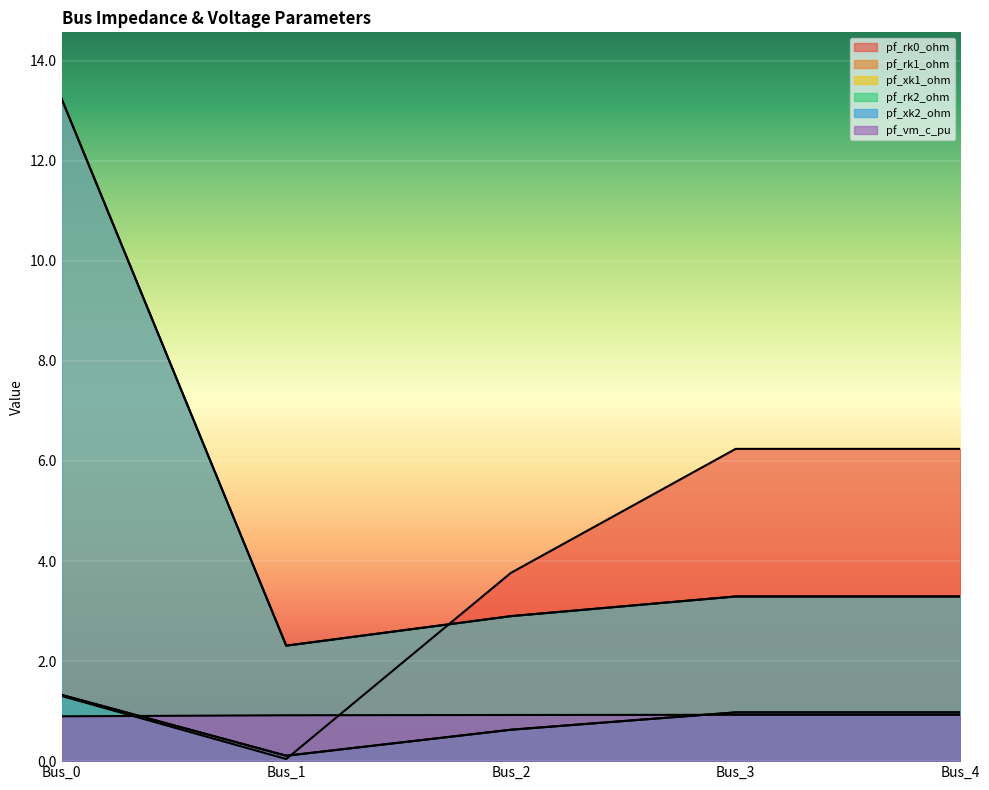

What are all the series names shown in the legend?

pf_rk0_ohm, pf_rk1_ohm, pf_xk1_ohm, pf_rk2_ohm, pf_xk2_ohm, pf_vm_c_pu